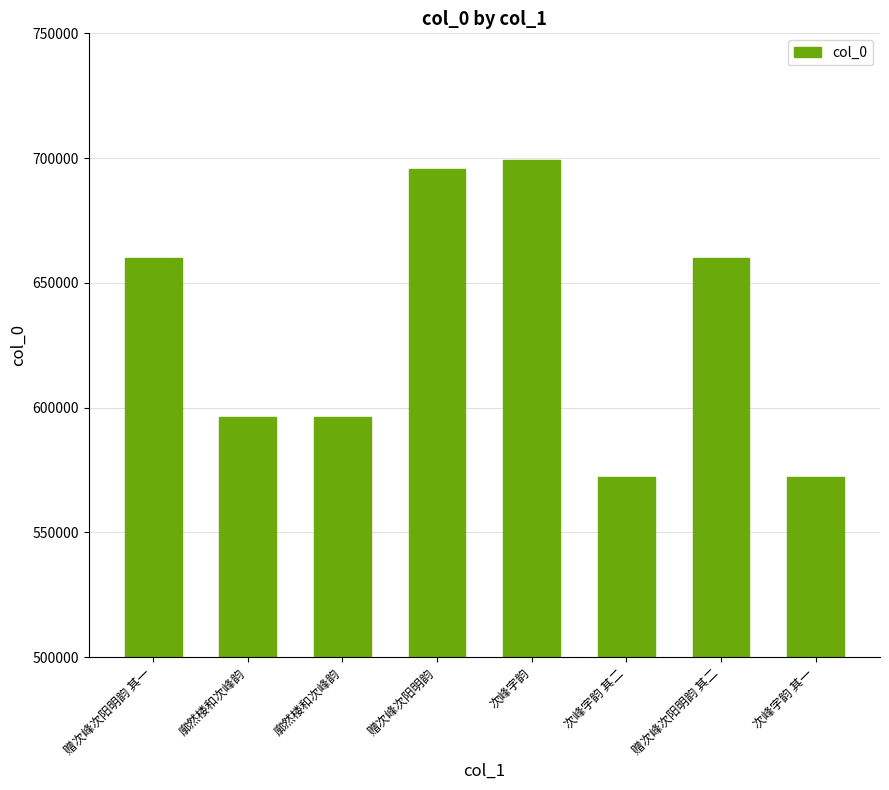

How many bars are there in total?

8